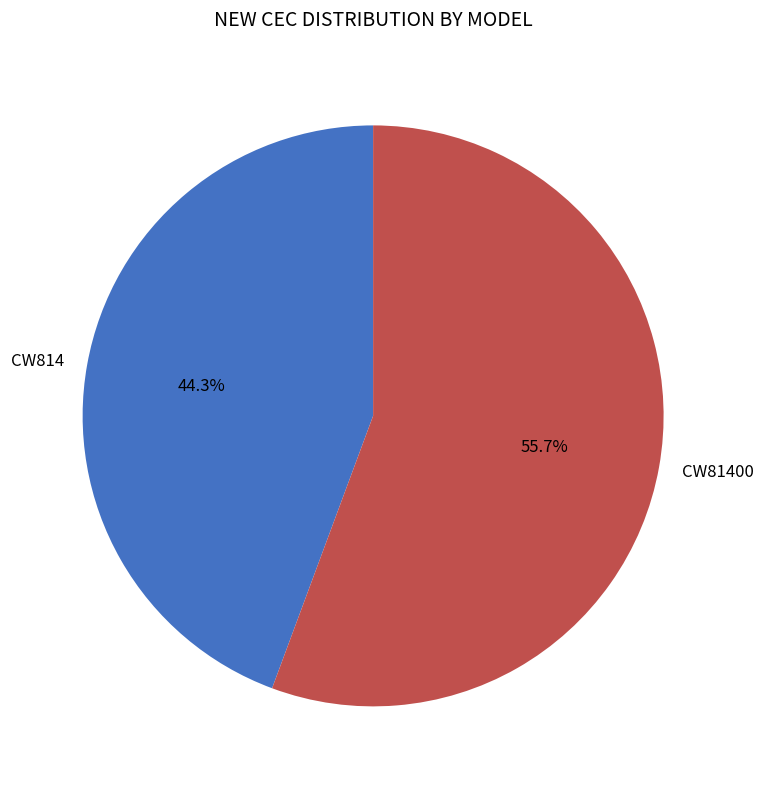

Which slice is the largest?

CW81400